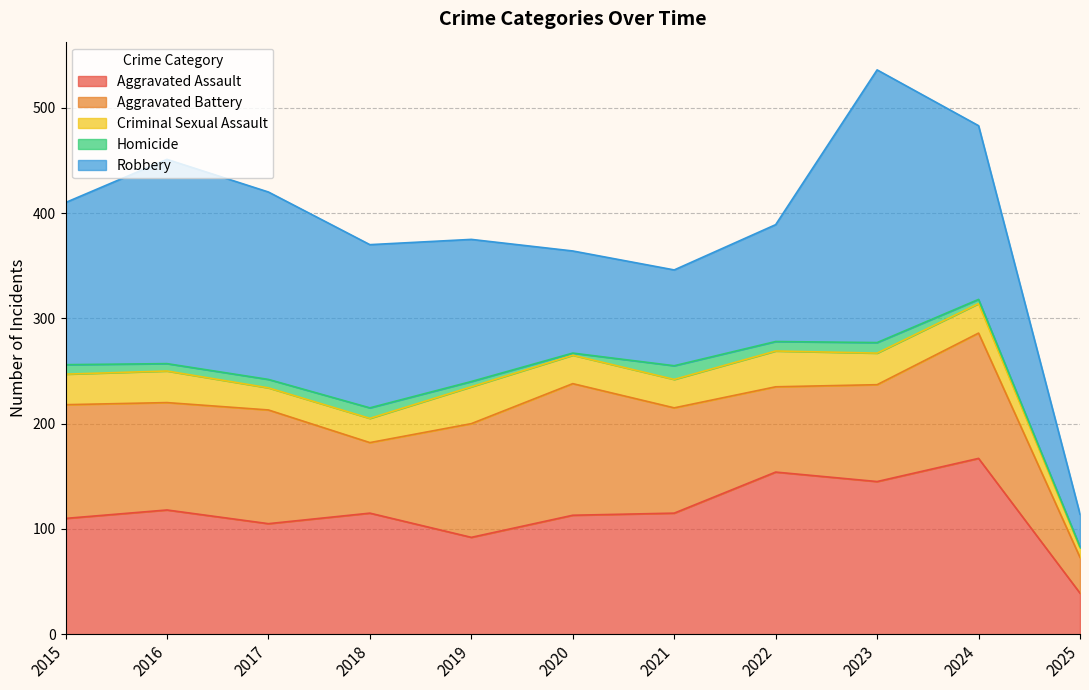

Where is the first local minimum for Aggravated Battery?

2016